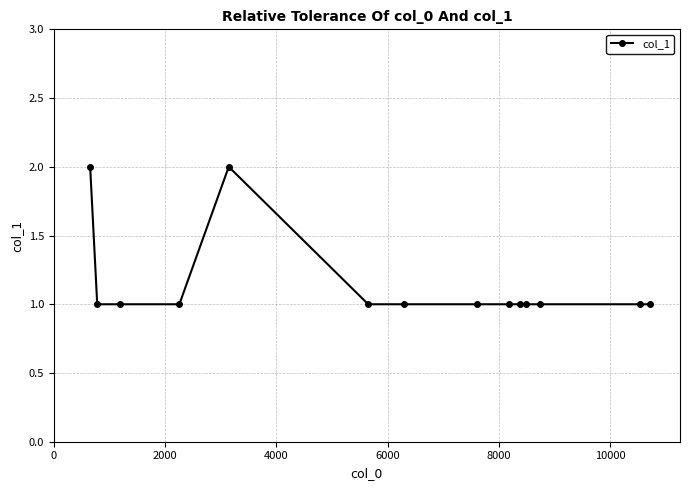

What is the sum of all values?

16